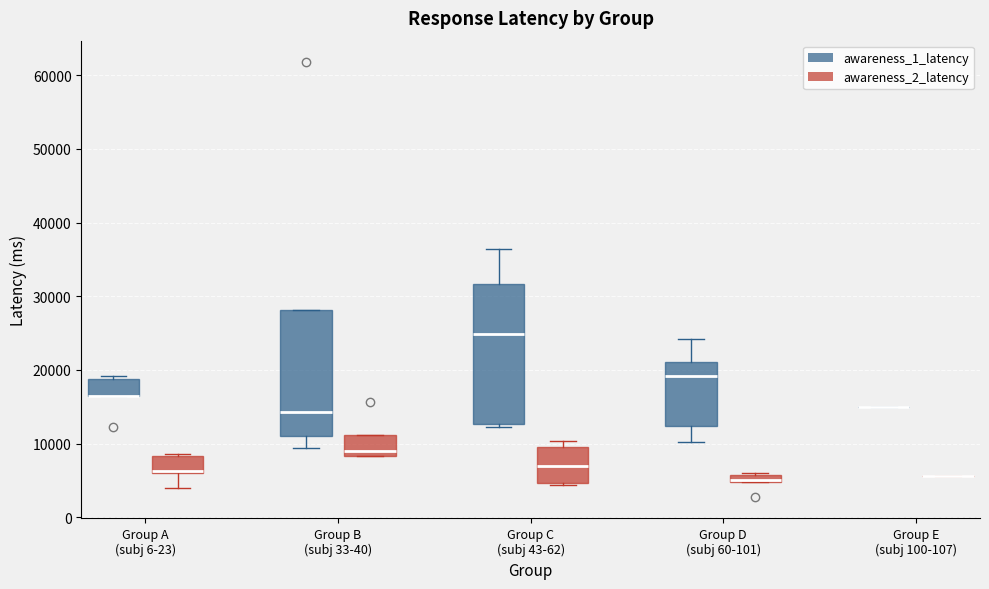

Where does the lower whisker of the box for Group A (subj 6-23) (awareness_2_latency) end on the y-axis? The values are not printed on the chart, so give them approximately, as read against the axis.

4000